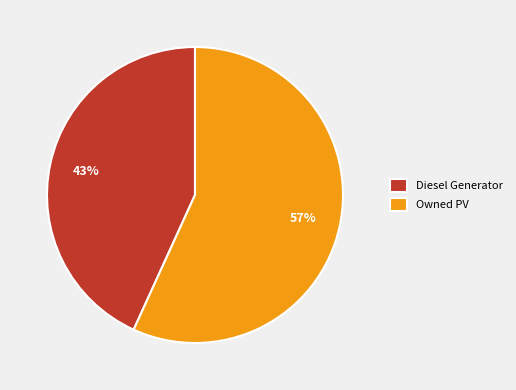

Count the number of slices in the pie.

2